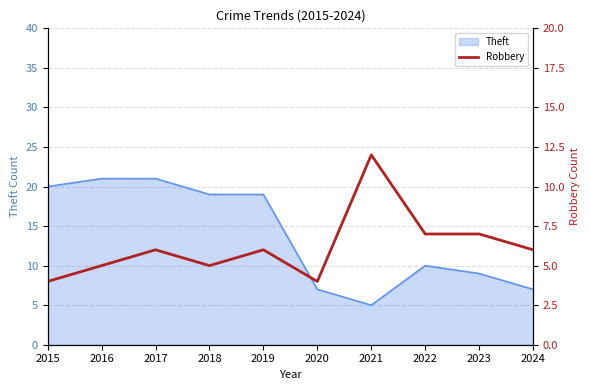

What is the minimum value for Theft?

5